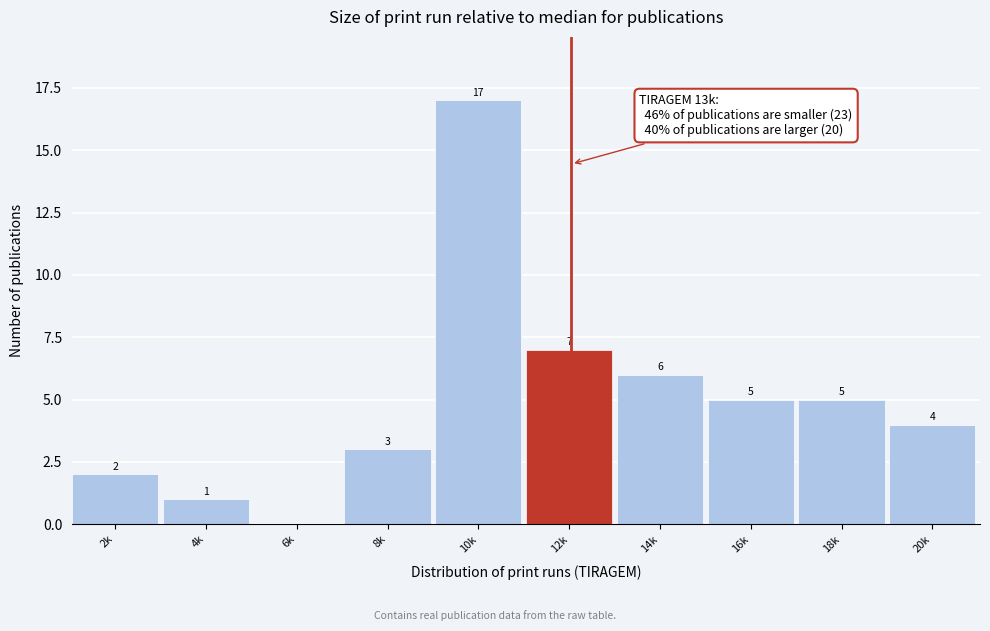

Reading left to right, extract all data points from this chart.

2k=2	4k=1	6k=0	8k=3	10k=17	12k=7	14k=6	16k=5	18k=5	20k=4